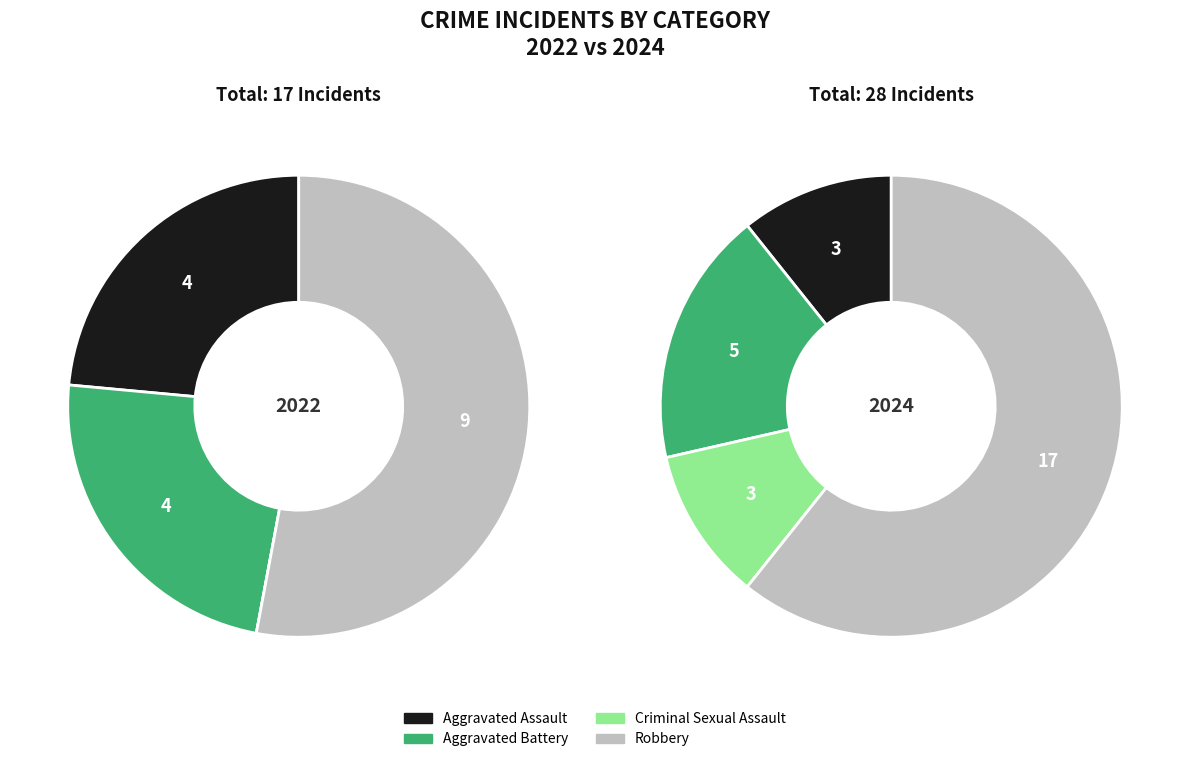

To the nearest percent, what is the combined percentage of 3 and values_2024?

76%